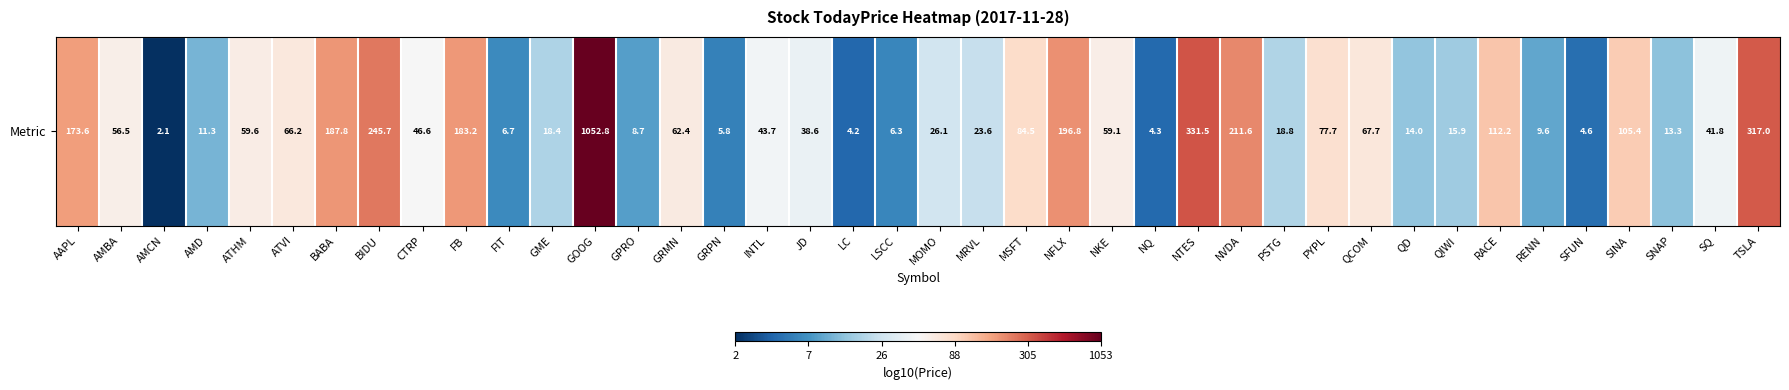

Rank the categories by value from highest to lowest.

GOOG, NTES, TSLA, BIDU, NVDA, NFLX, BABA, FB, AAPL, RACE, SINA, MSFT, PYPL, QCOM, ATVI, GRMN, ATHM, NKE, AMBA, CTRP, INTL, SQ, JD, MOMO, MRVL, PSTG, GME, QIWI, QD, SNAP, AMD, RENN, GPRO, FIT, LSCC, GRPN, SFUN, NQ, LC, AMCN